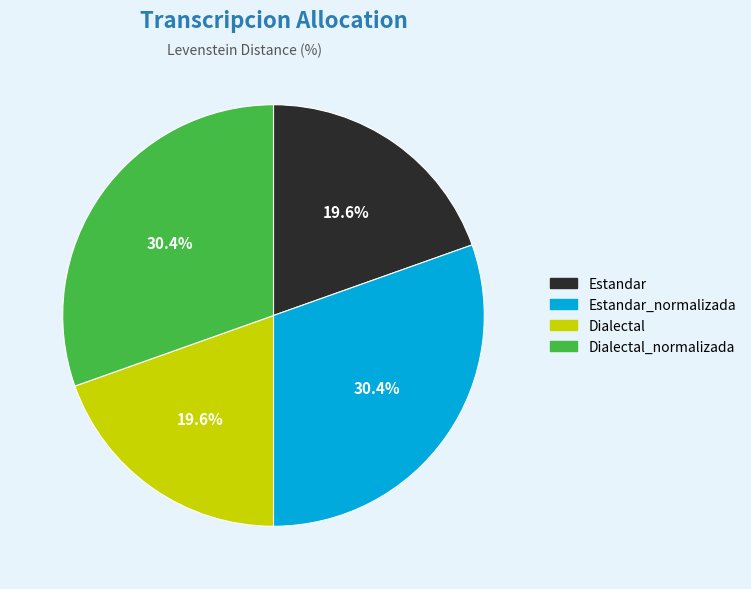

How many slices are in this pie chart?

4